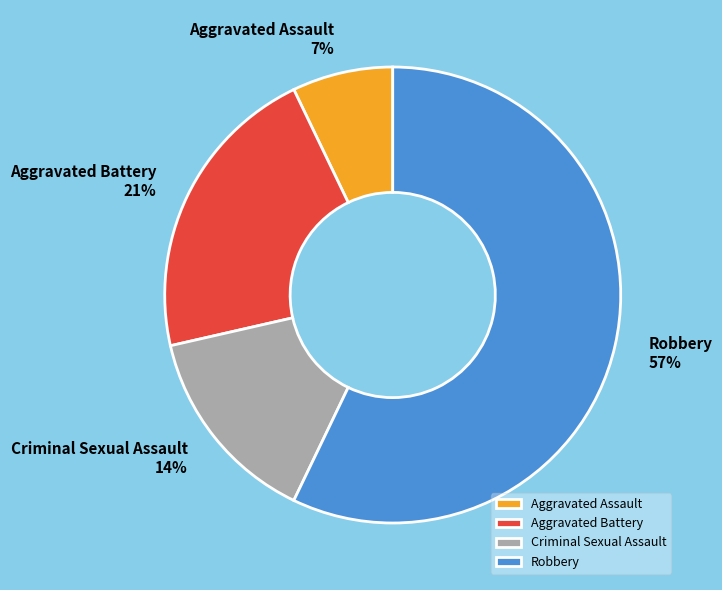

Count the number of slices in the pie.

4